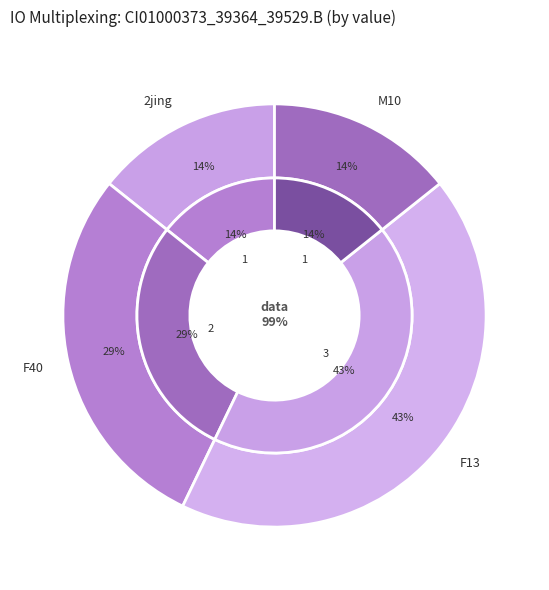

Is there a majority slice in this chart?

No